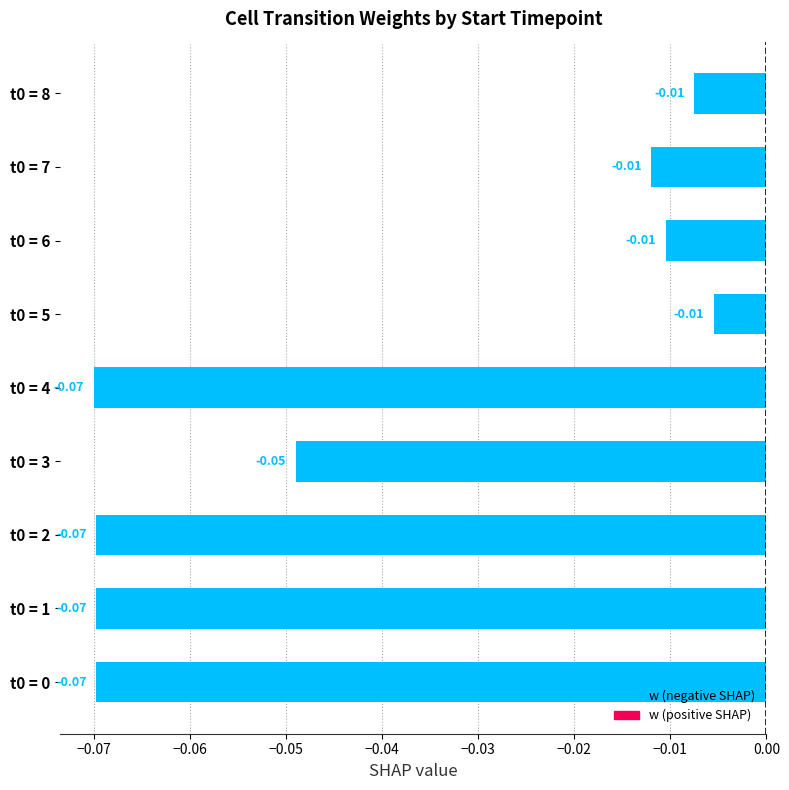

What is the change in value from t0 = 2 to t0 = 5?

+0.1